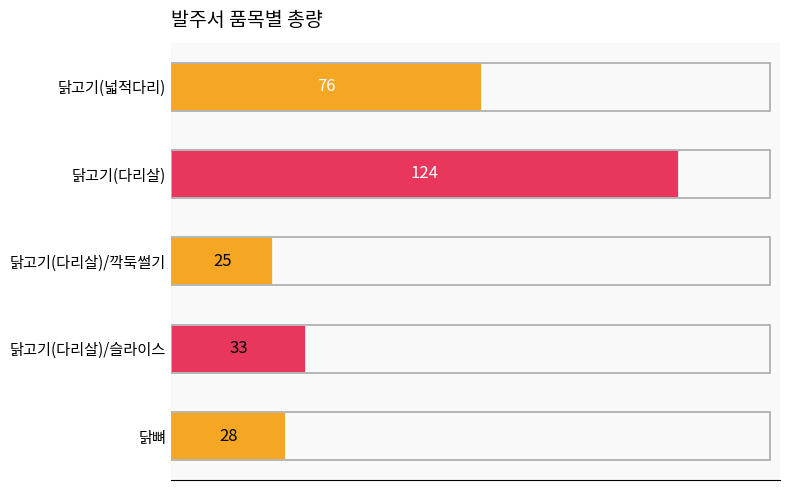

Between 닭고기(다리살)/슬라이스 and 닭고기(넓적다리), which is larger?

닭고기(넓적다리)